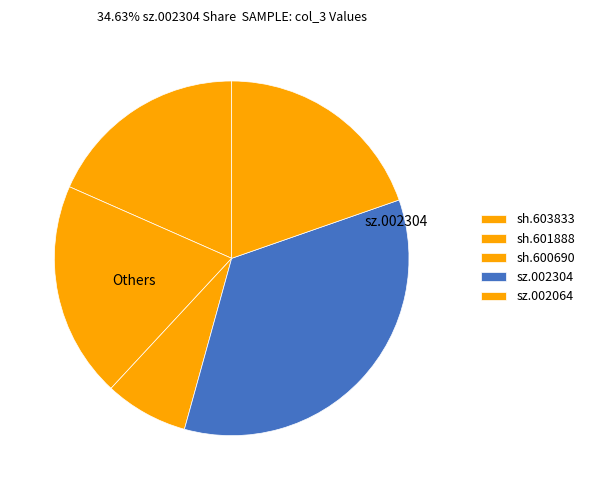

To the nearest percent, what is the difference between the sh.600690 and sz.002304 slice percentages?

27%